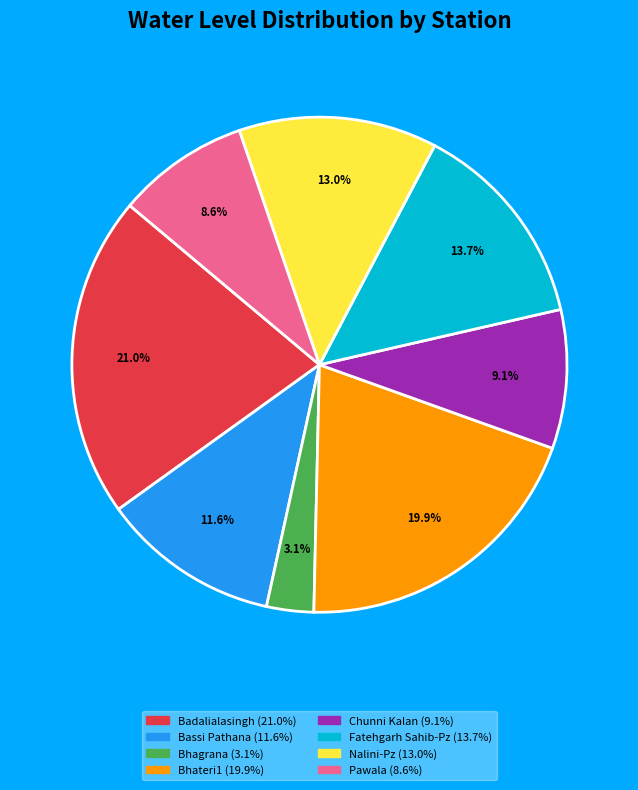

Is Nalini-Pz the majority of the pie?

No